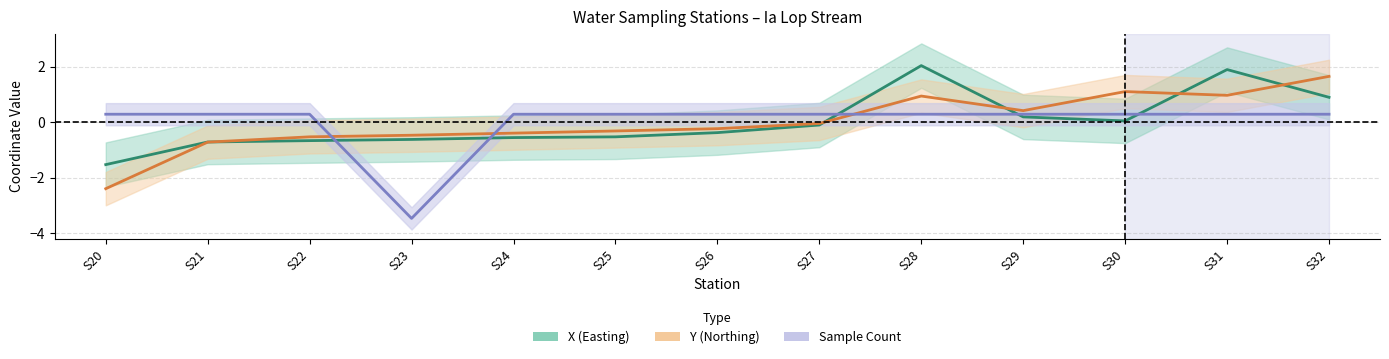

What is the difference between the highest and lowest values at S29?

0.2